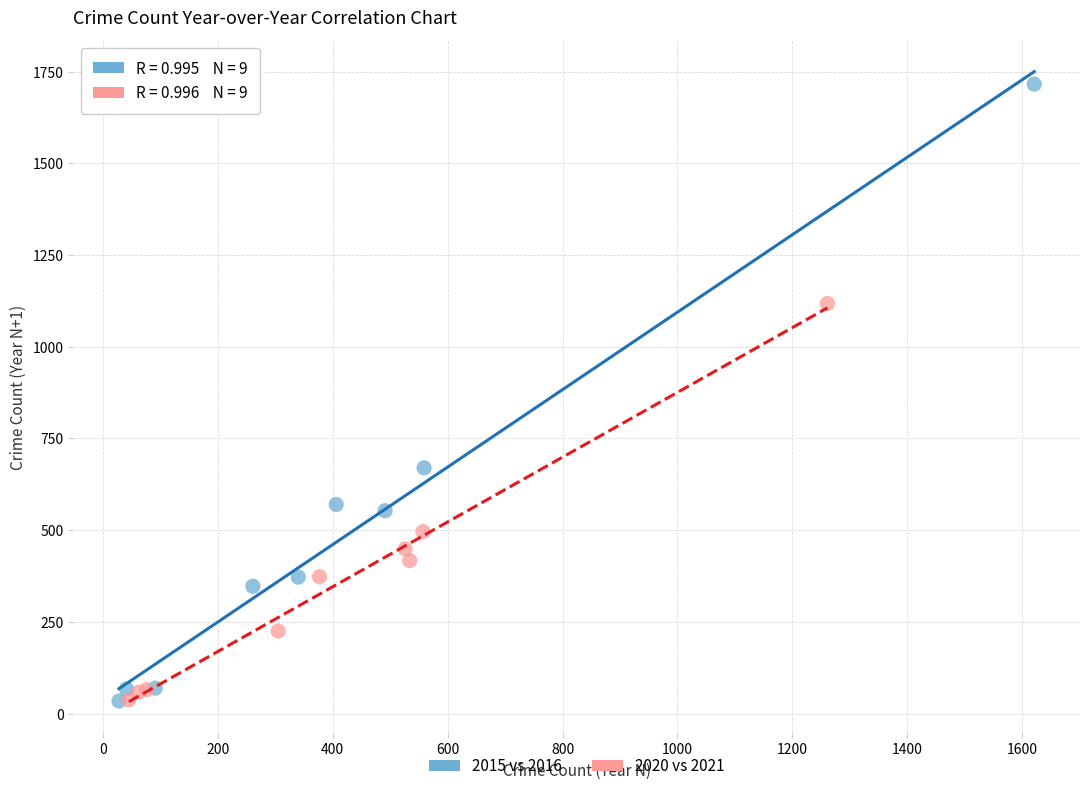

Which series has the widest spread of Y values?

2015 vs 2016